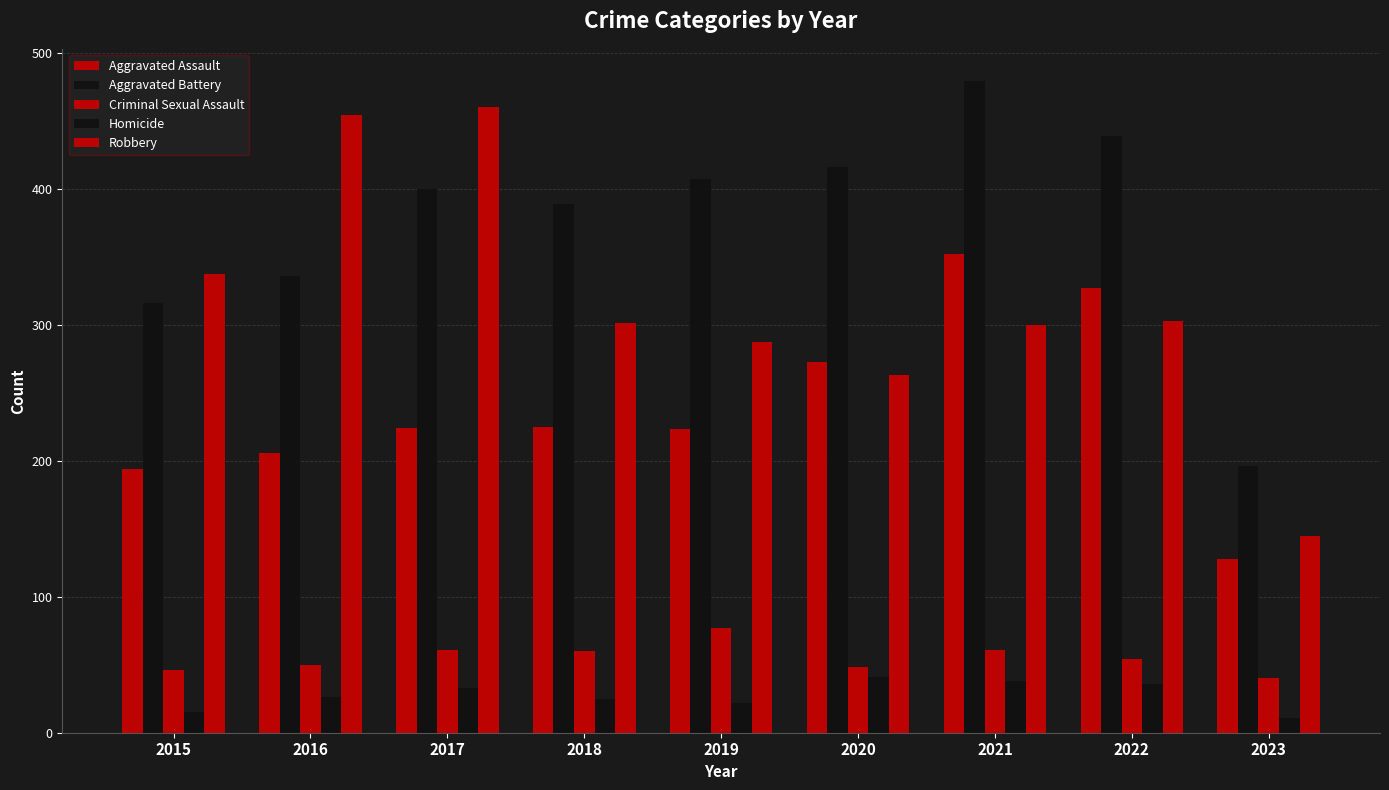

At how many categories does at least one series exceed 54?

9